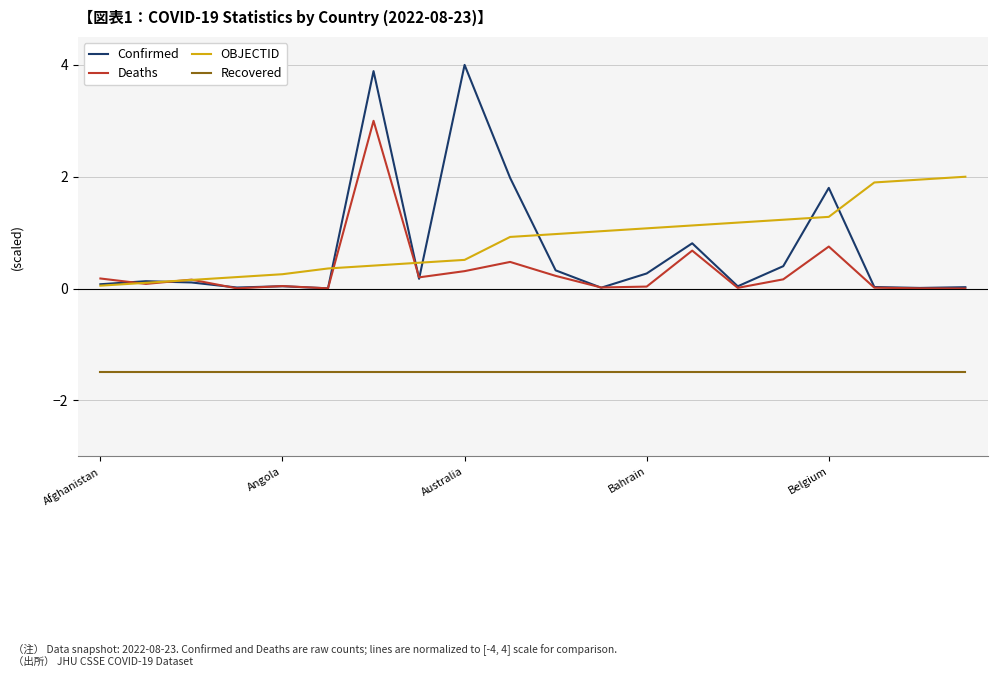

True or false: OBJECTID and Recovered intersect in this chart.

False